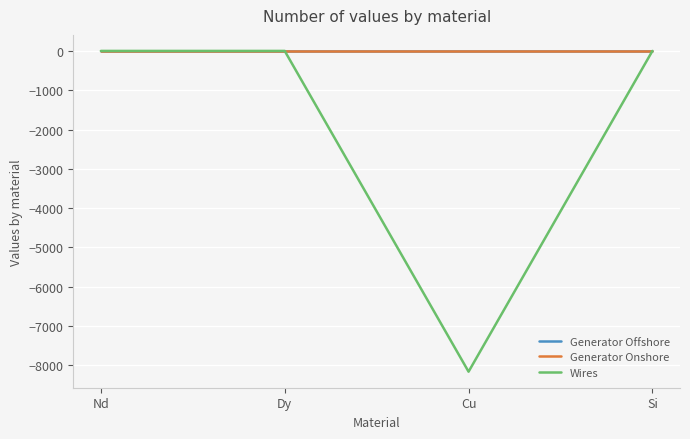

Which series has the largest range (max minus min)?

Wires